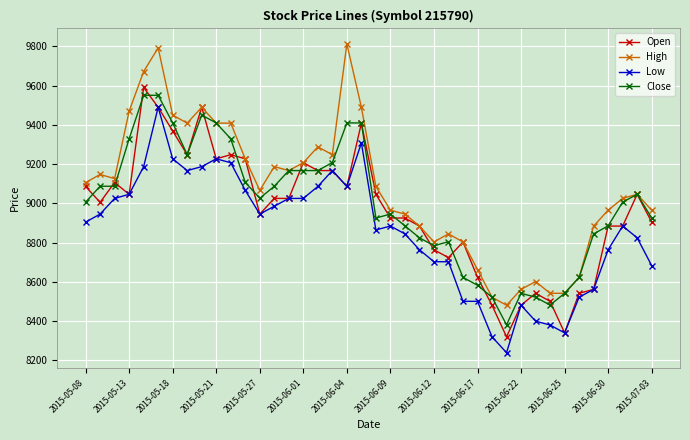

What is the minimum value for Close?

8380